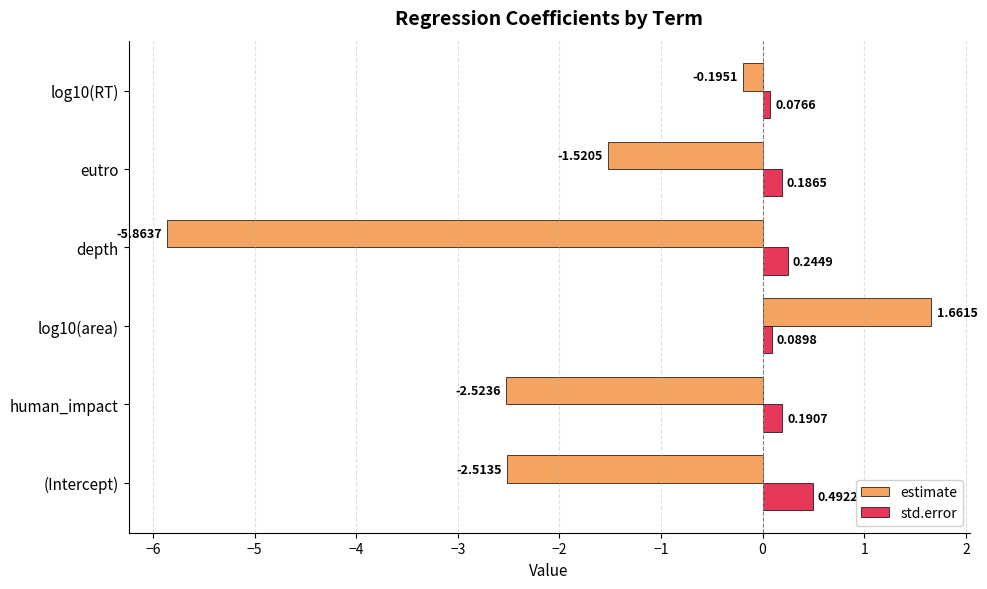

Rank the categories by estimate value from highest to lowest.

log10(area), log10(RT), eutro, (Intercept), human_impact, depth